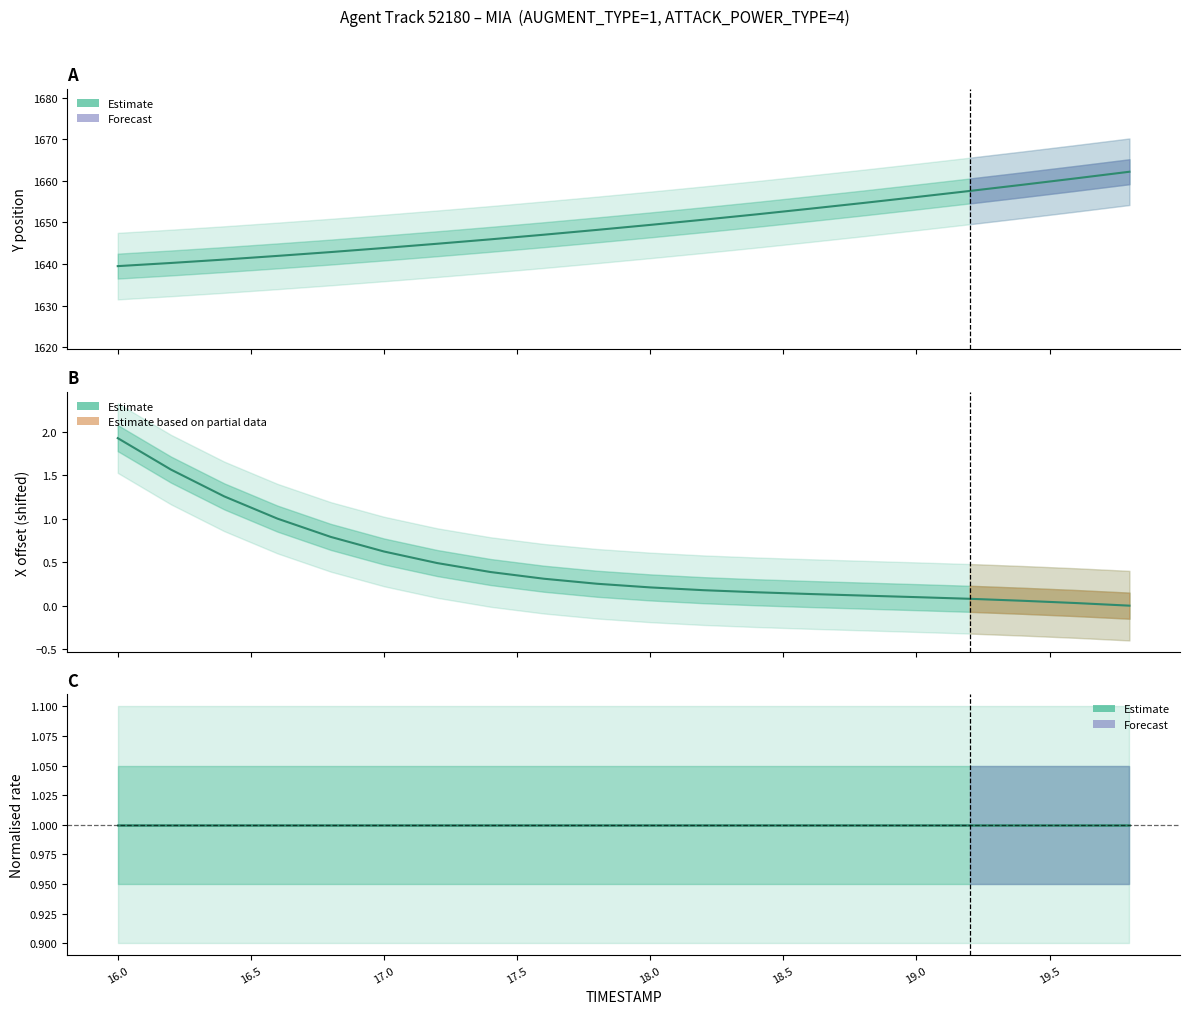

What is the value of the Y point at the 17th from the left?

1657.6